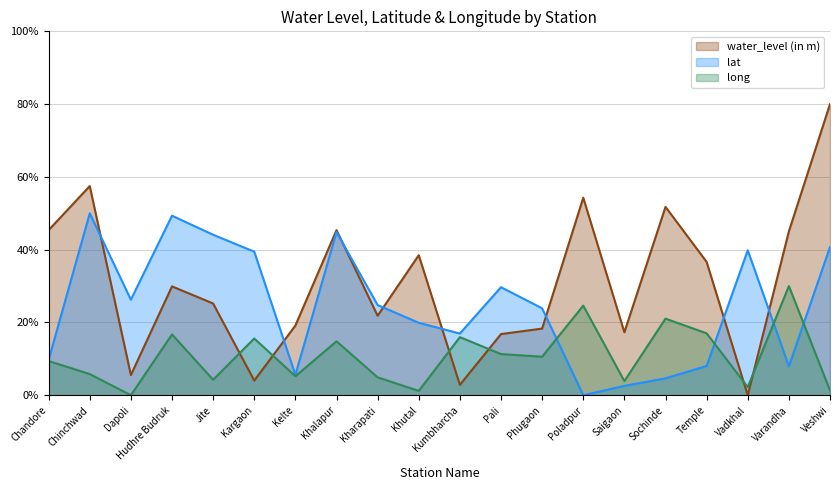

Where does the lat series first go above 24?

Chinchwad